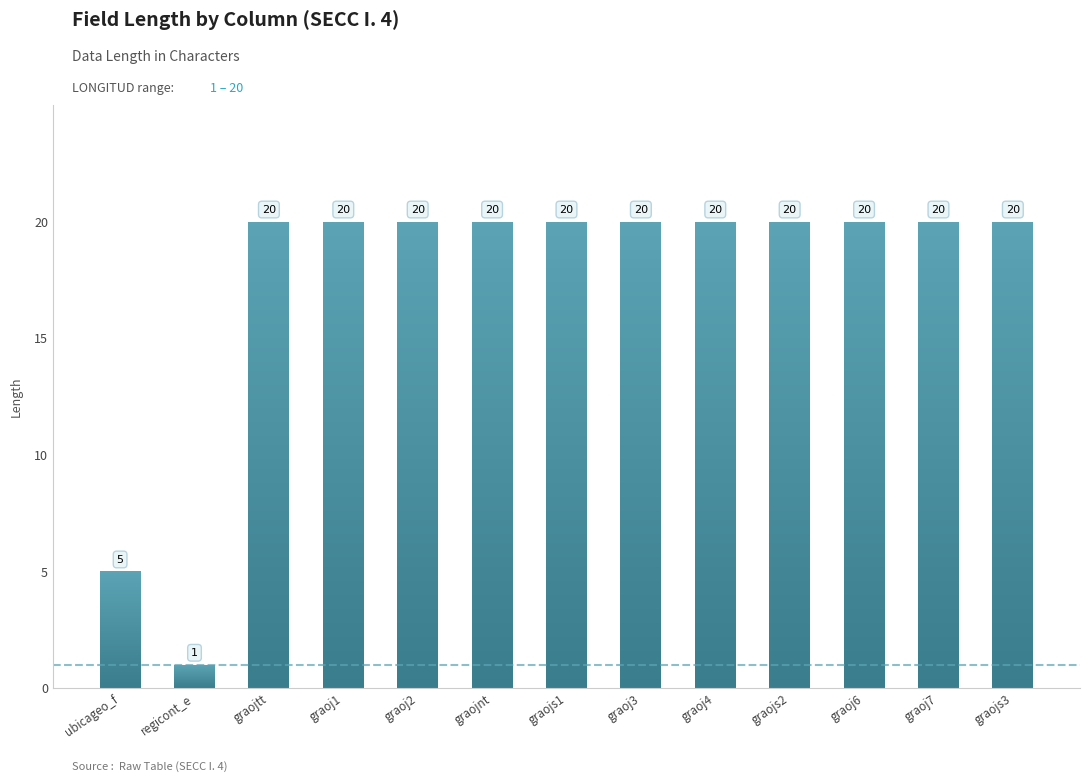

Reading left to right, extract all data points from this chart.

ubicageo_f=5	regicont_e=1	graojtt=20	graoj1=20	graoj2=20	graojnt=20	graojs1=20	graoj3=20	graoj4=20	graojs2=20	graoj6=20	graoj7=20	graojs3=20